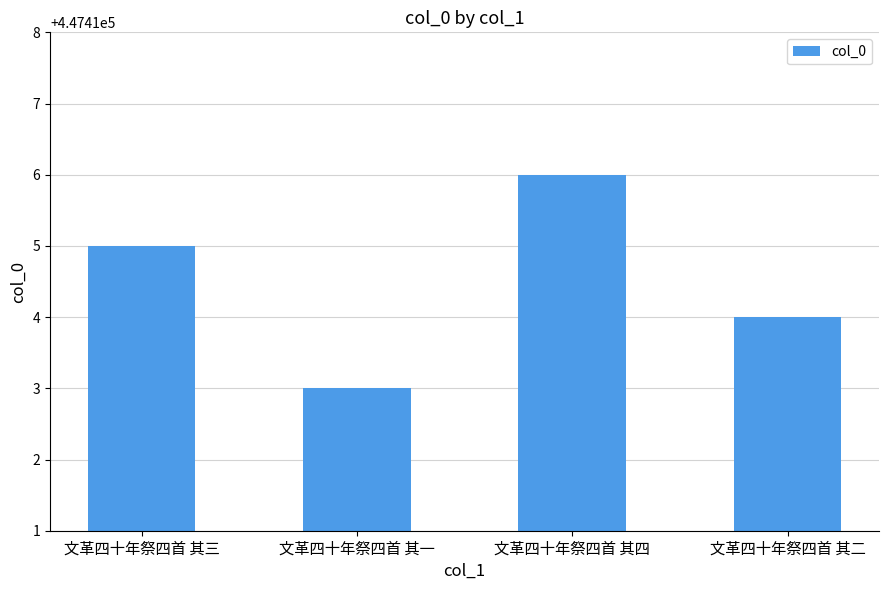

What is the greatest value displayed?

447416